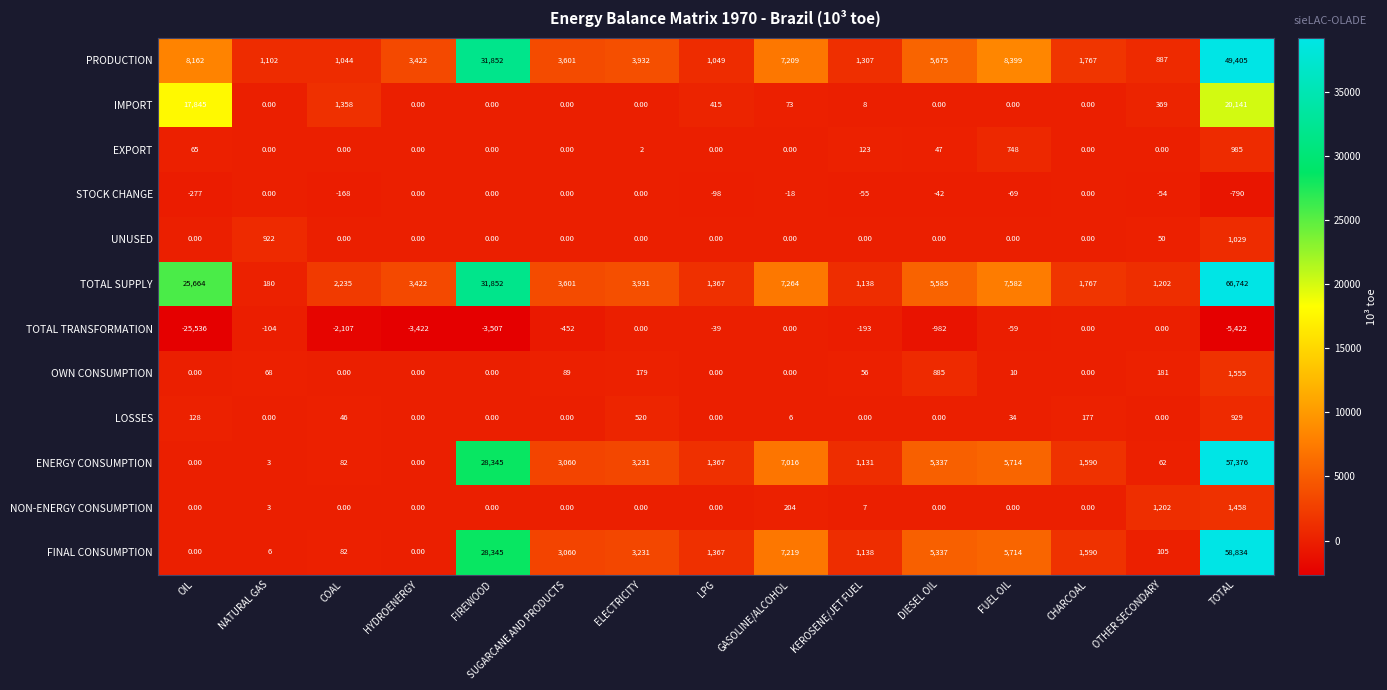

What is the minimum value shown in the chart?

-25536